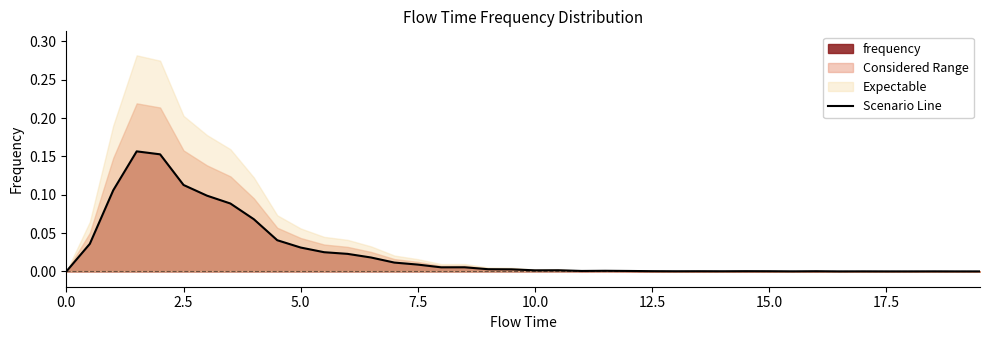

What is the difference between the second highest and second lowest values?

0.2